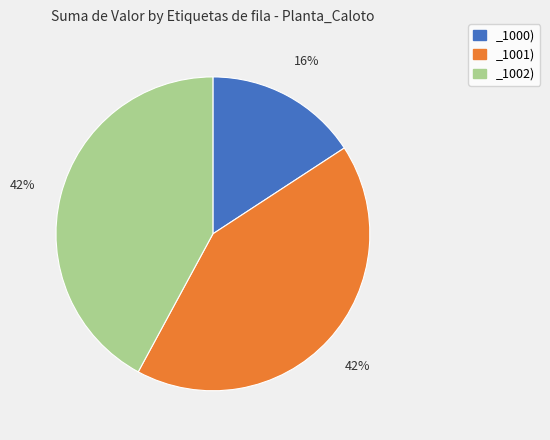

Between _1000) and _1002), which is larger?

_1002)